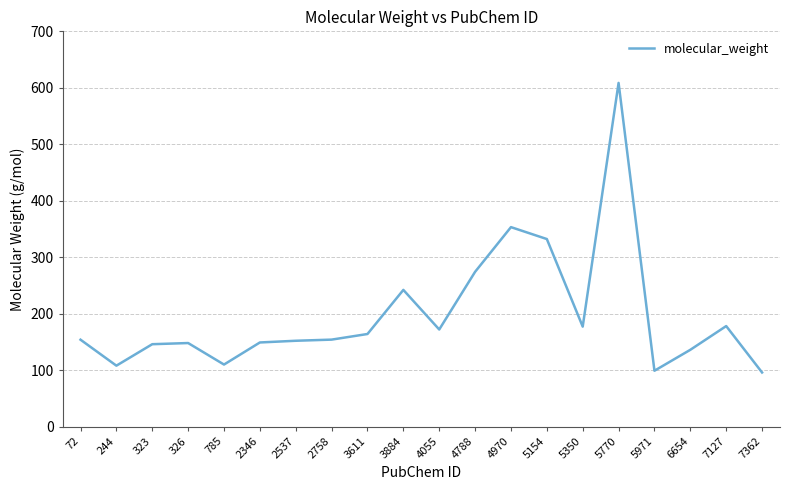

The chart shows a value of 233.3 at 6654. True or false?

False